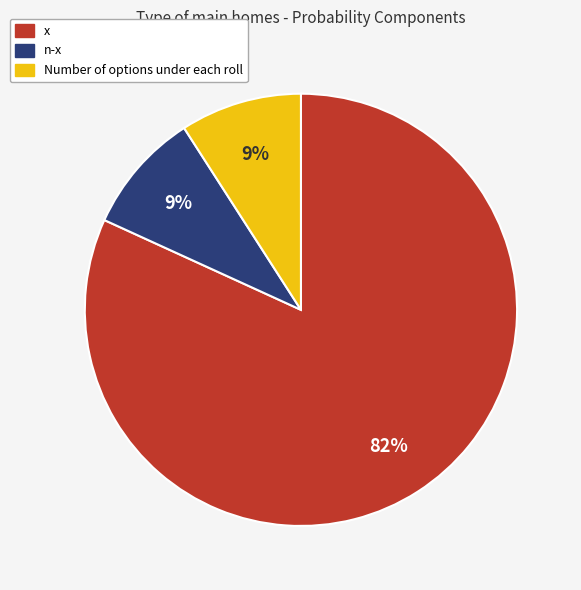

The x slice represents 93% of the pie. True or false?

False